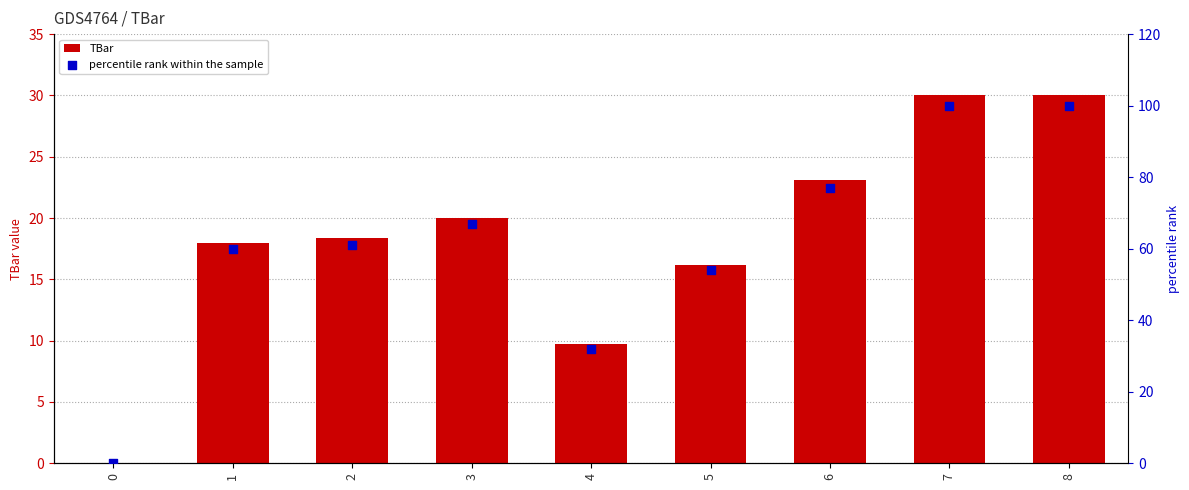

At how many categories does at least one series exceed 99?

2